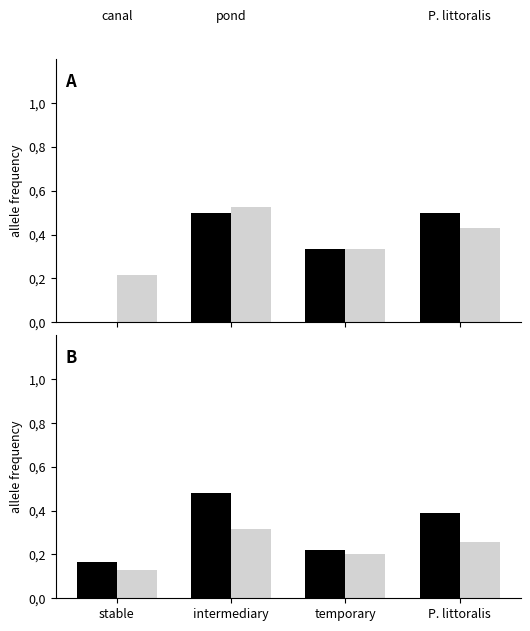

What is the difference between the highest and lowest values at intermediary?

0.2